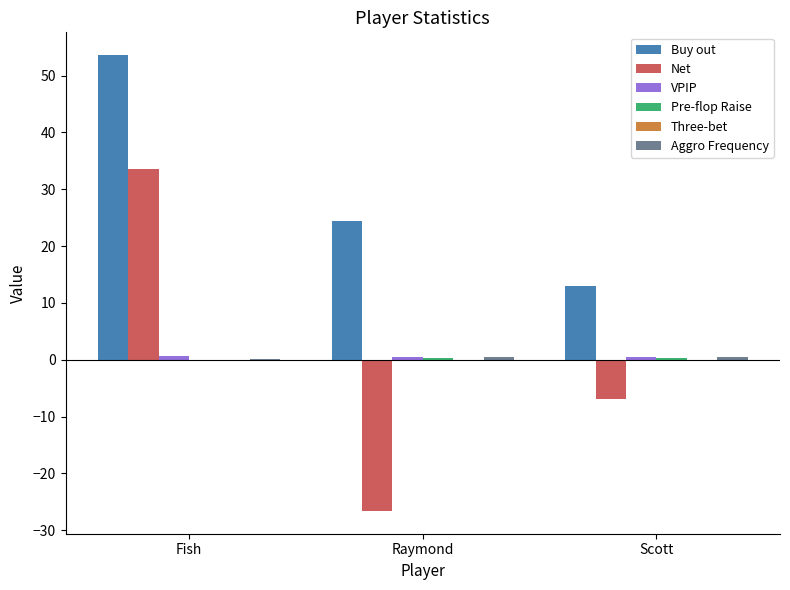

Between Fish and Raymond, which series saw the biggest shift?

Net